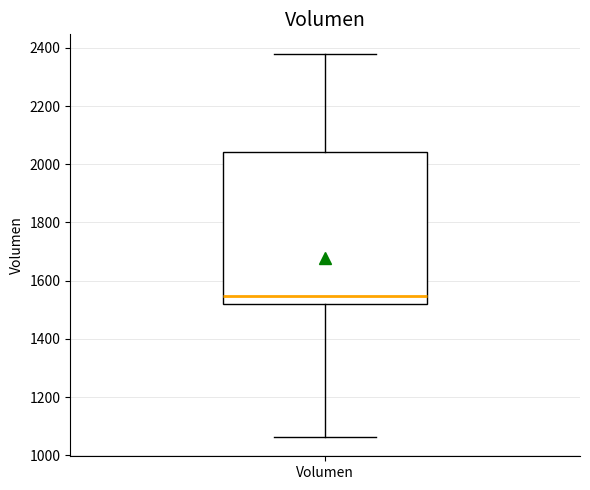

Transcribe this box plot: give where the median line is, the range the box spans, and where the two whiskers end, as read against the y-axis. The values are not printed on the chart, so give them approximately, as read against the axis.

median 1540, box 1520 to 2040, whiskers 1060 to 2380